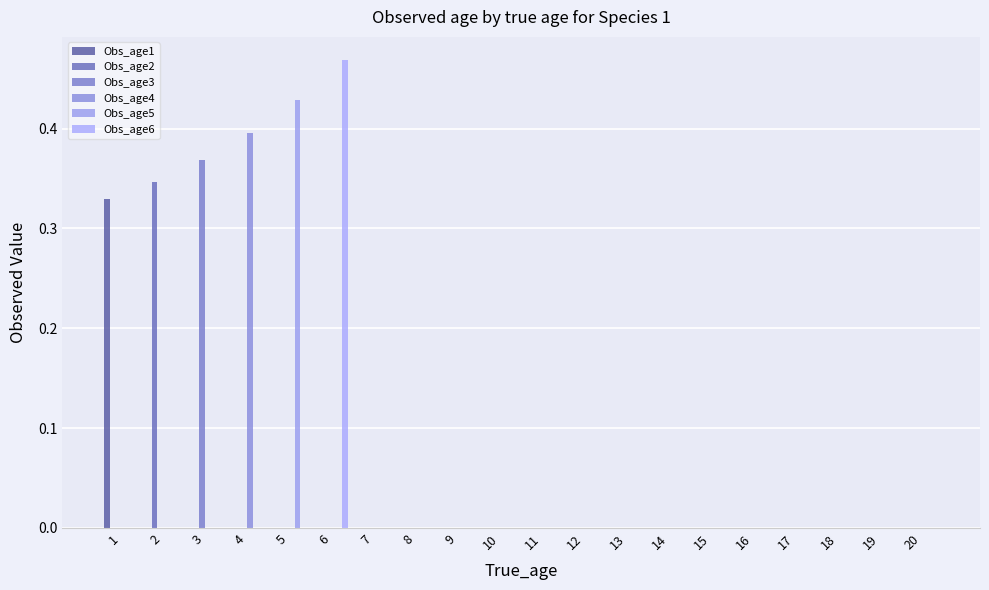

True or false: Obs_age4 has a value of 0.0 at 7.

True